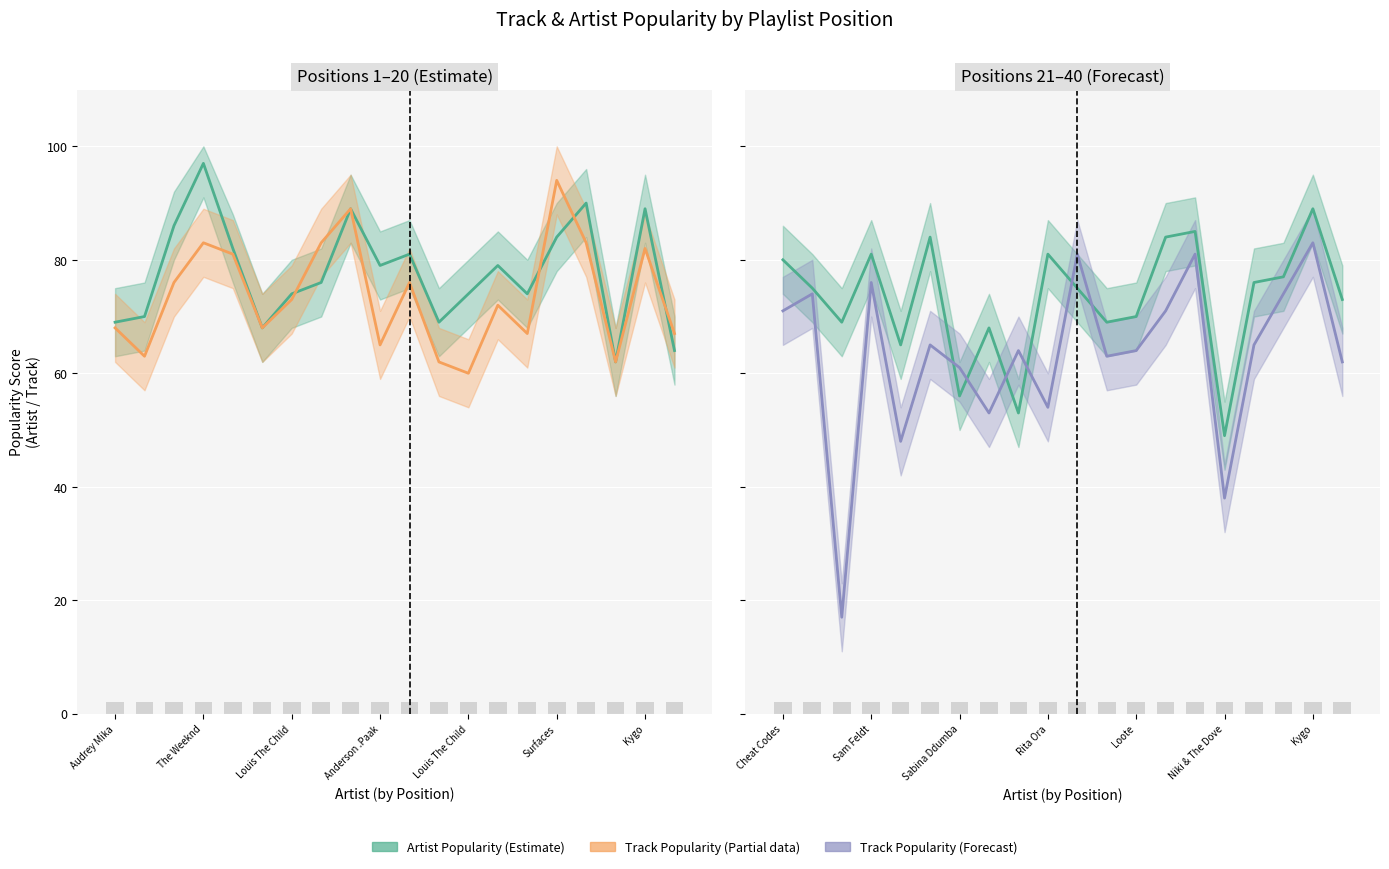

What are all the series names shown in the legend?

Artist Popularity (Estimate), Track Popularity (Partial), Track Popularity (Forecast)